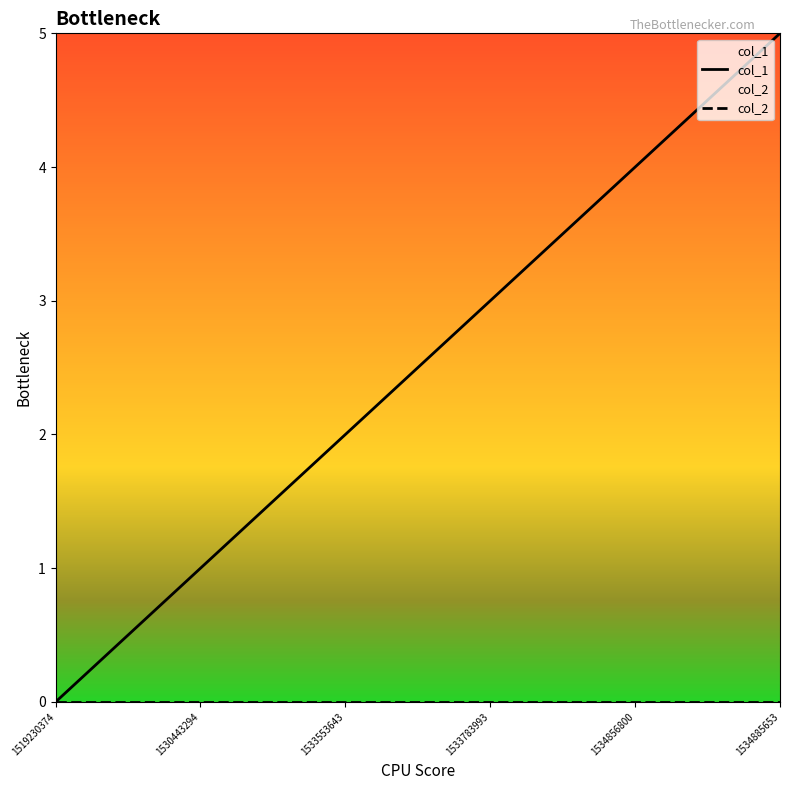

Is it true that col_1 equals 1 at 1533553643?

False